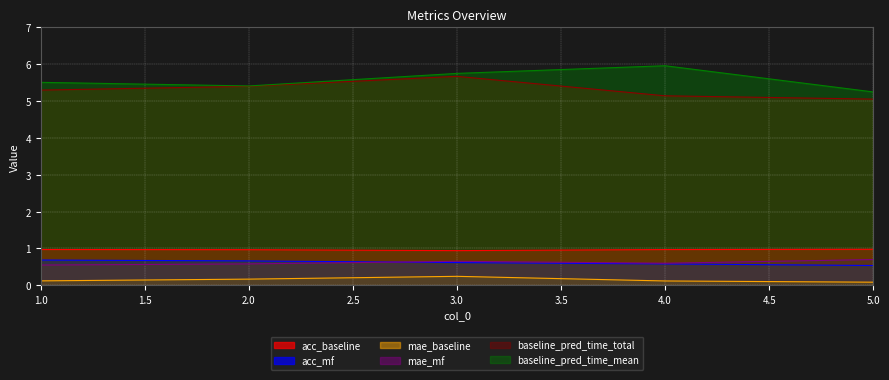

Is it true that baseline_pred_time_total equals 7.9 at 1.0?

False